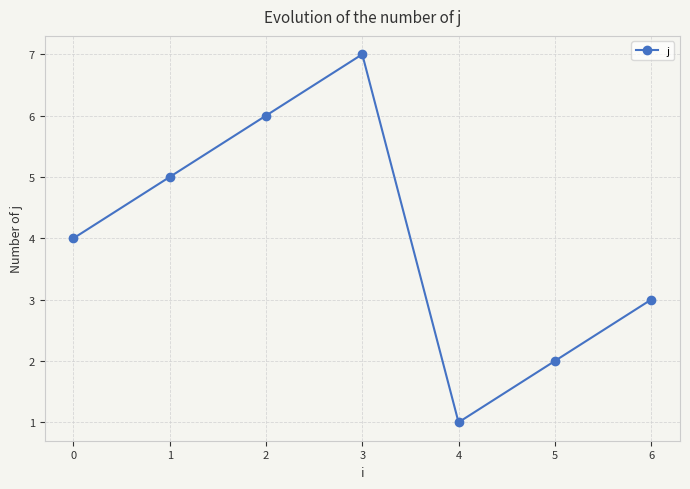

What is the value of the 7th point from the left?

3